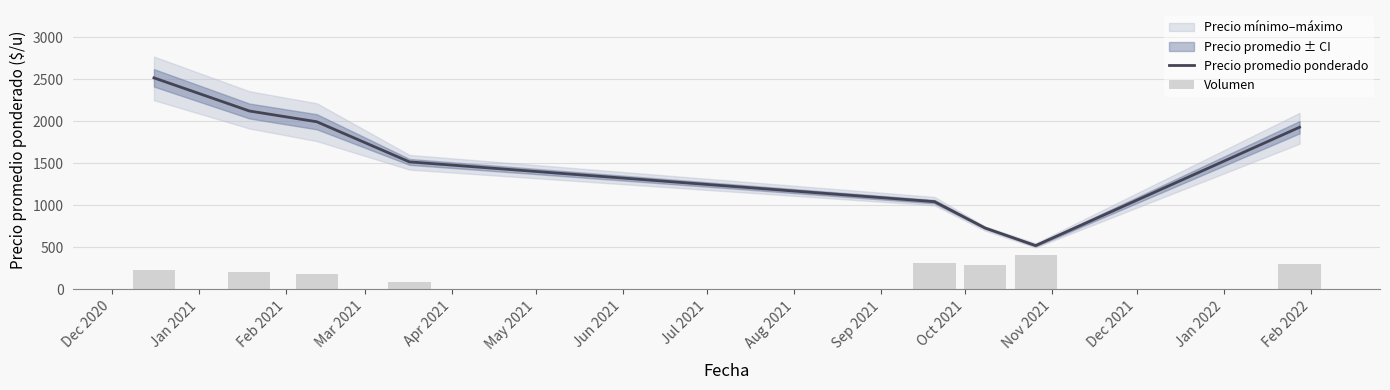

How many categories are shown in the chart?

8